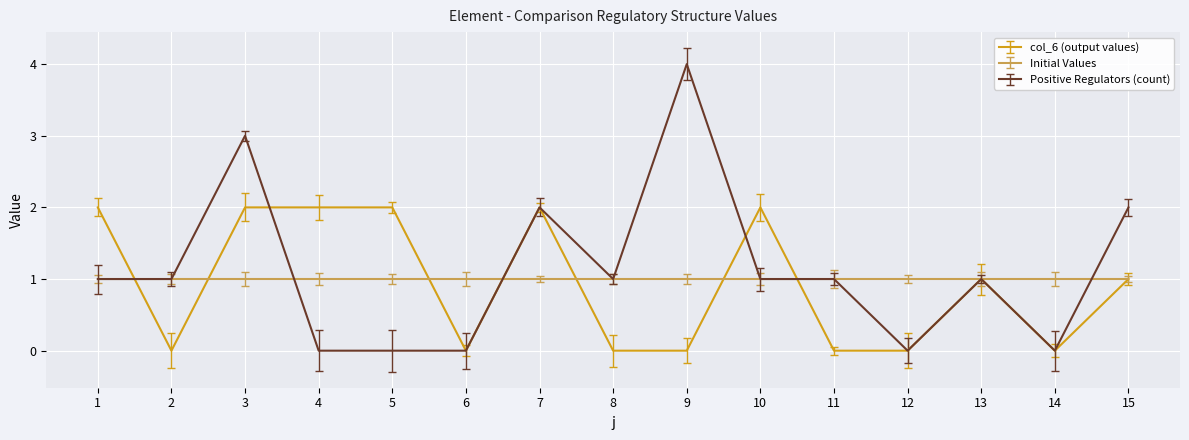

Between 2 and 14, which series saw the biggest shift?

Positive Regulators (count)